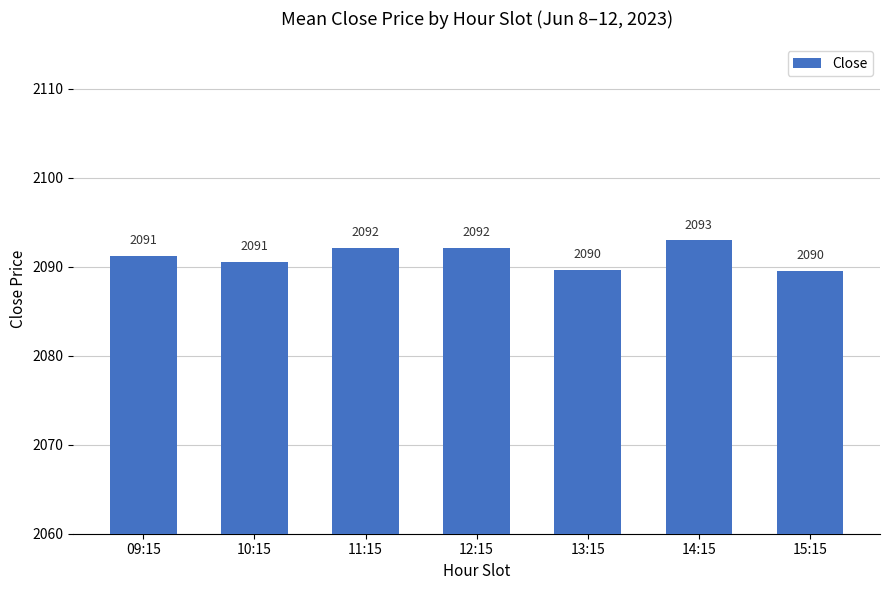

What is the minimum value shown in the chart?

2089.6